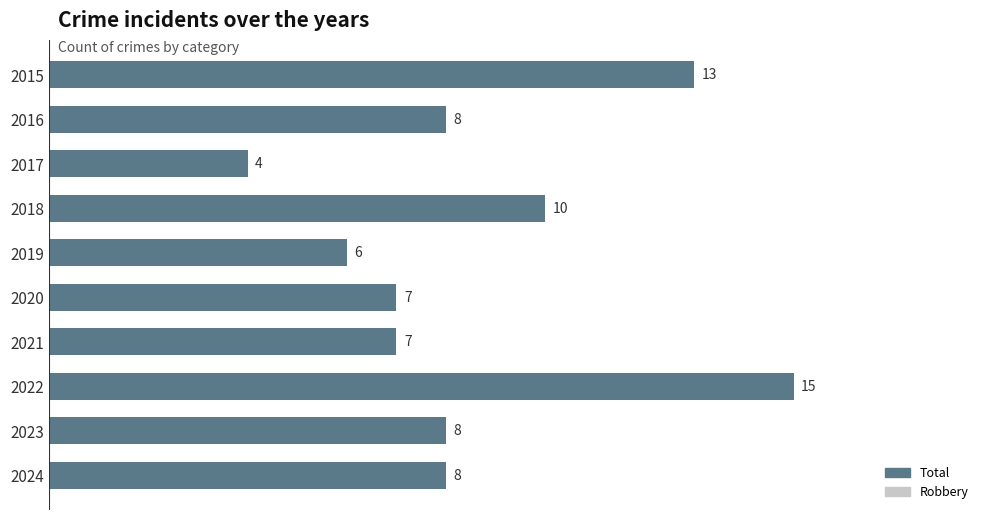

What is the average value of the Robbery series?

6